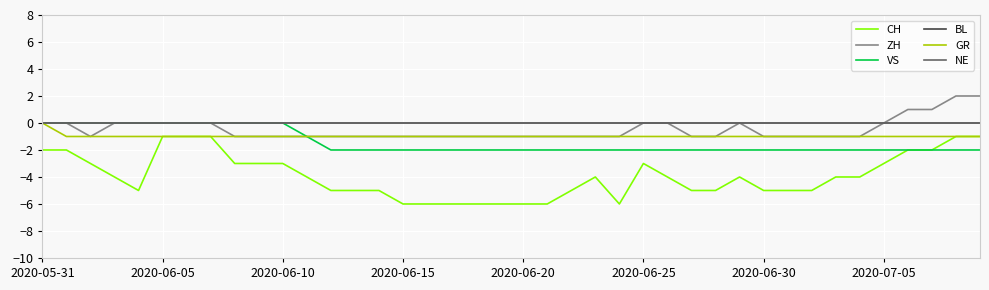

At which label does CH first exceed -4?

2020-05-31